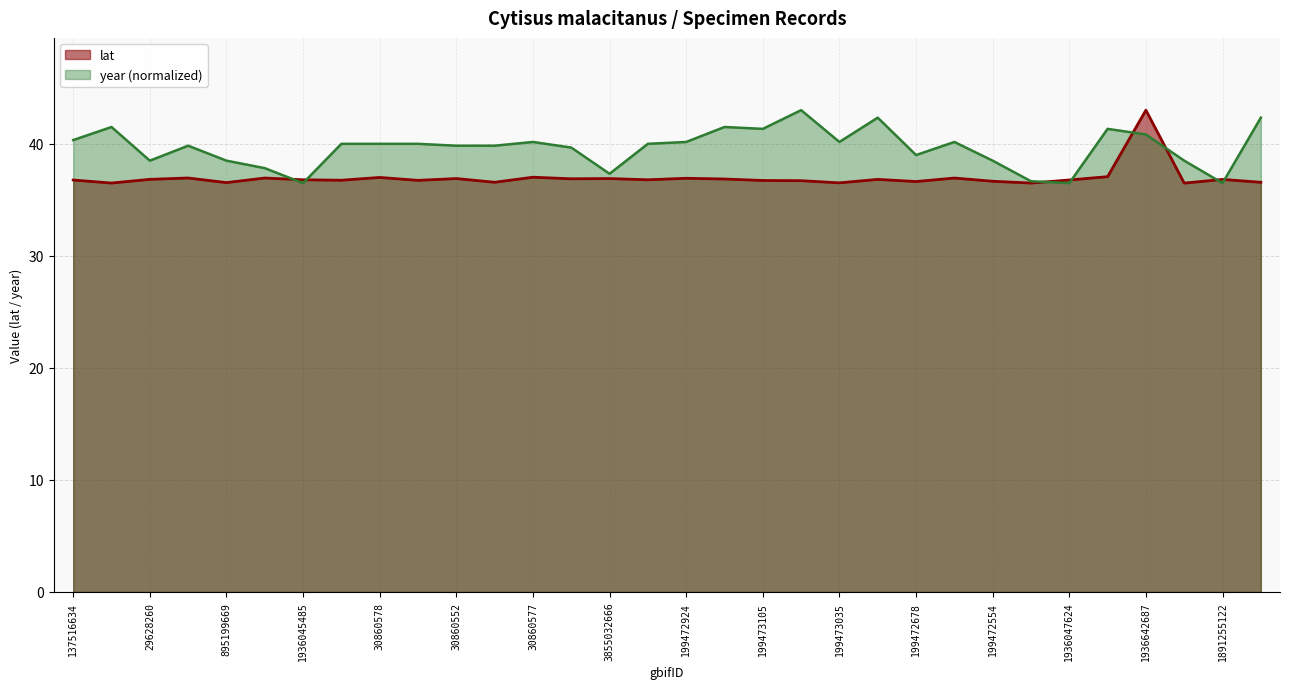

Rank the categories by year value from lowest to highest.

1936045485, 1936047624, 1891255122, 1936105013, 3855032666, 1936099734, 29628260, 895199669, 199472554, 1936693702, 199472678, 30860548, 2558246510, 30860552, 2597220228, 30860738, 30860578, 30860736, 199472919, 30860577, 199472924, 199473035, 199472951, 137516634, 1936642687, 199473105, 1936609077, 29627454, 199473242, 199473432, 1936691765, 781075521